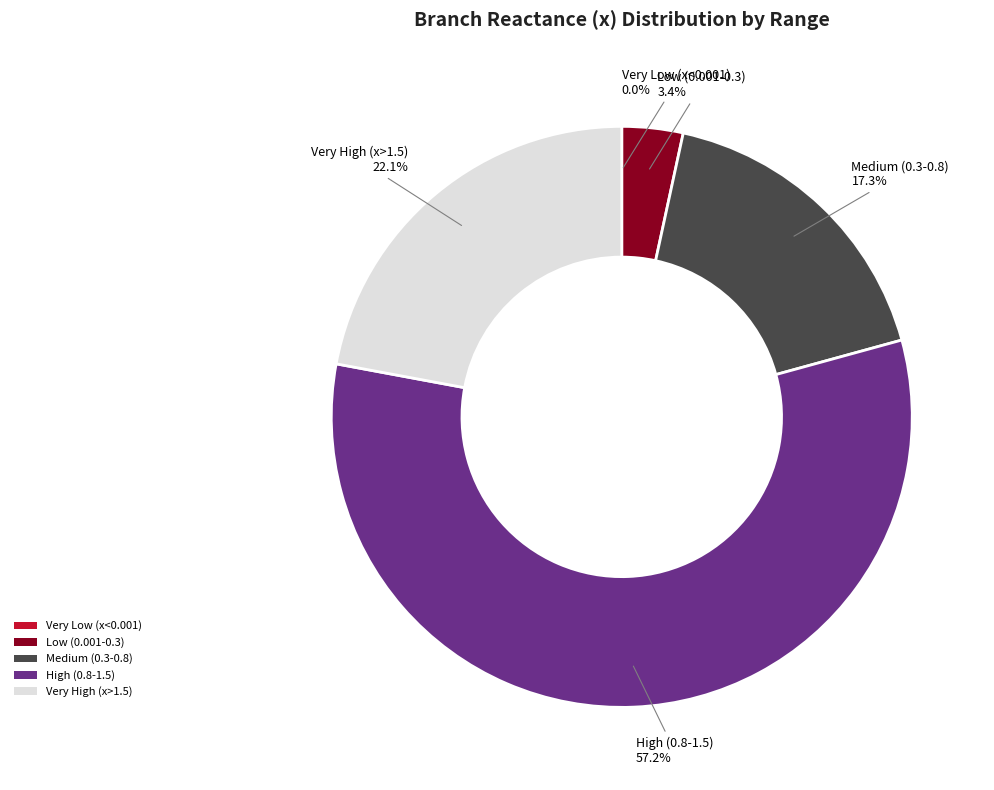

Is there a majority slice in this chart?

Yes